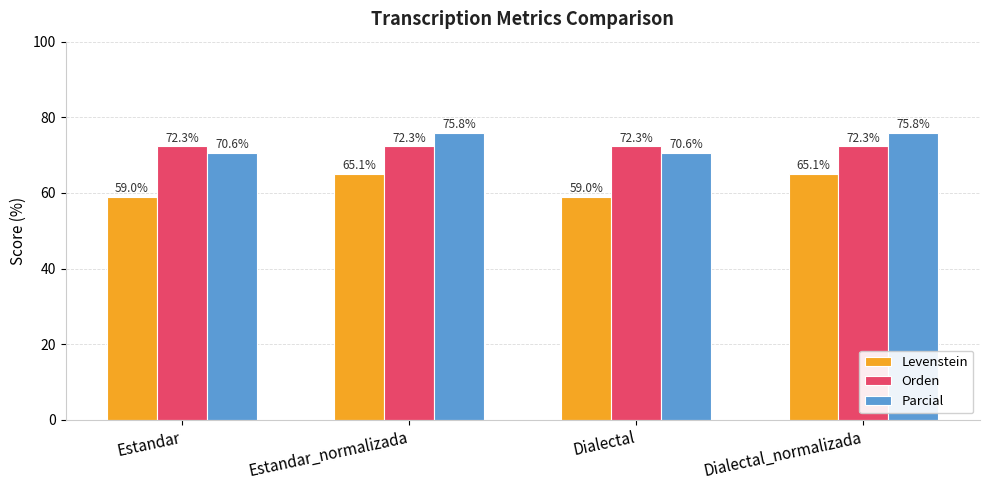

Between Dialectal and Dialectal_normalizada, which series saw the biggest shift?

Levenstein